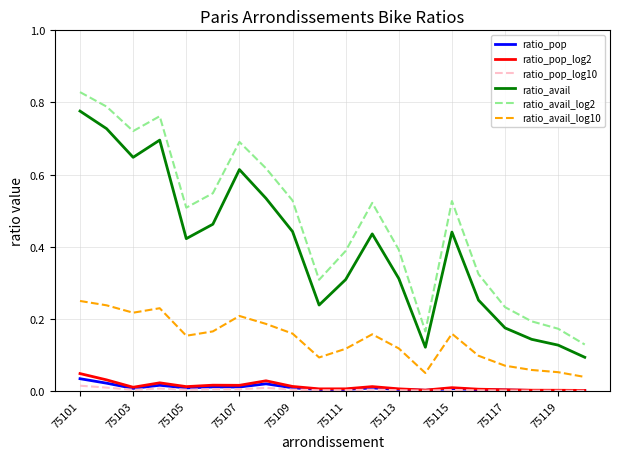

Which series has the largest range (max minus min)?

ratio_avail_log2